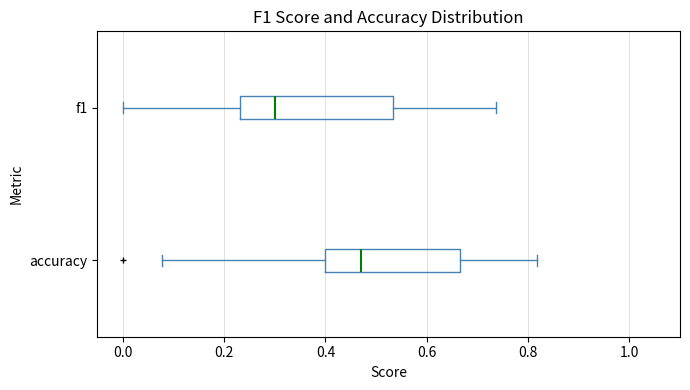

Comparing the boxes themselves (not the whiskers), which one is the widest?

f1